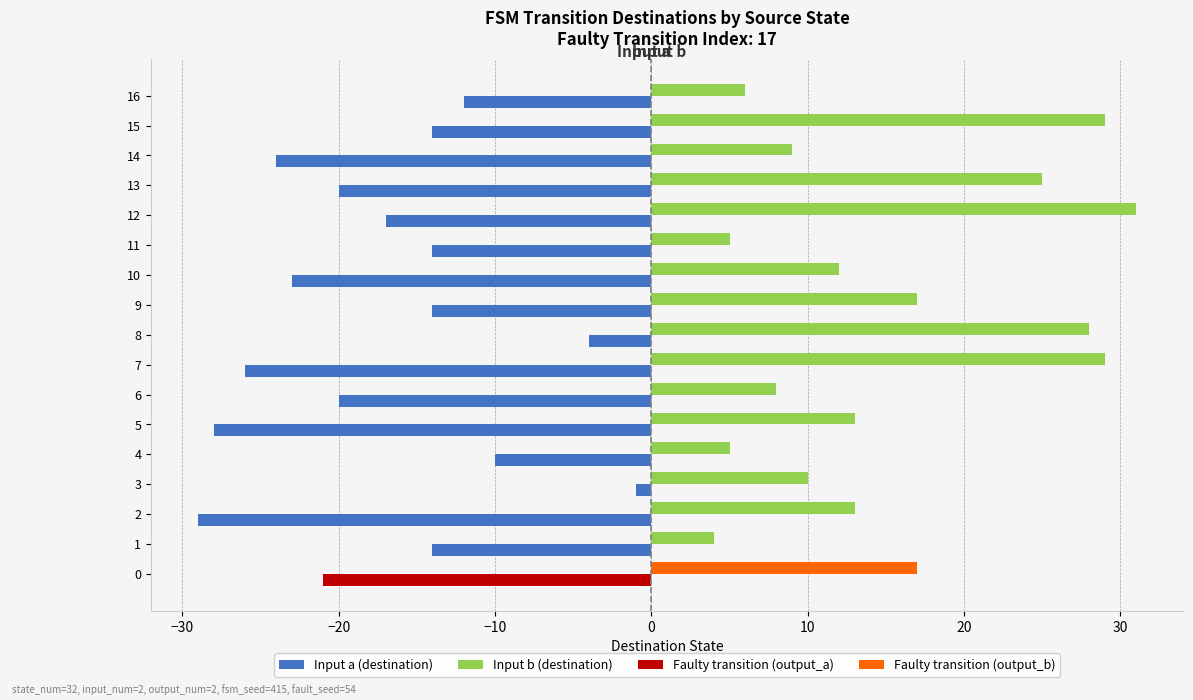

What is the average value of the Input b (destination) series?

15